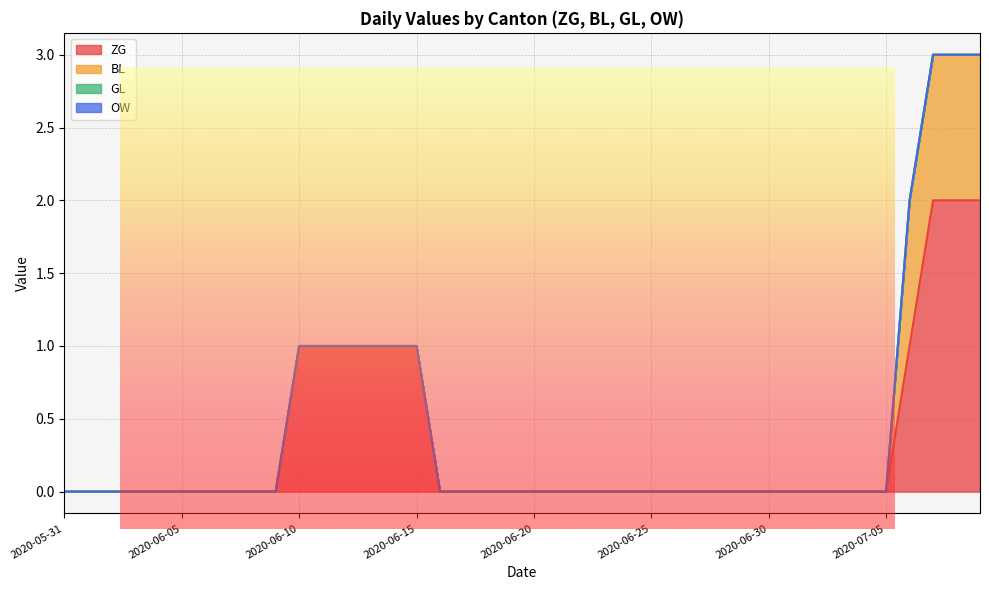

At how many categories does at least one series exceed 1?

3